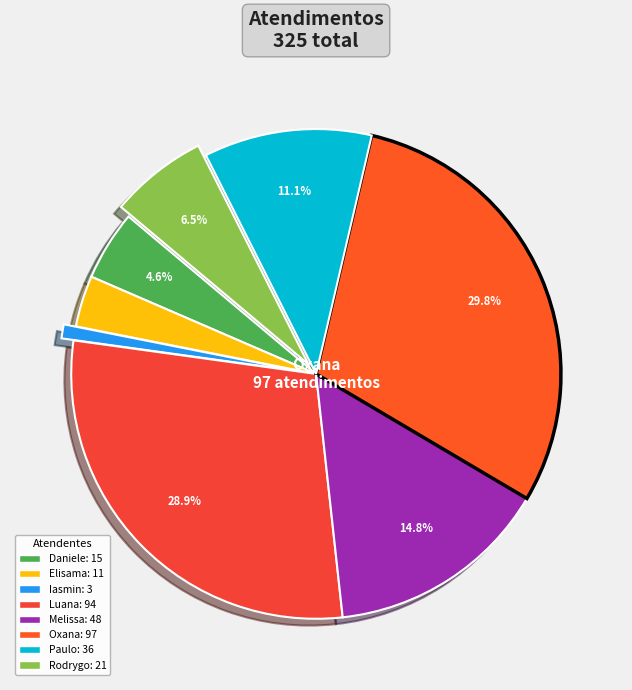

Does any single category account for the majority?

No